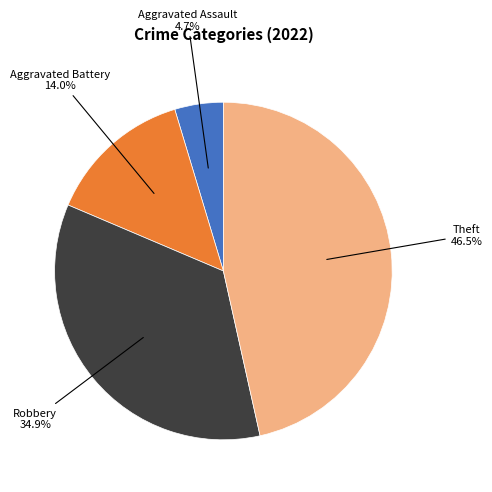

Does any single category account for the majority?

No